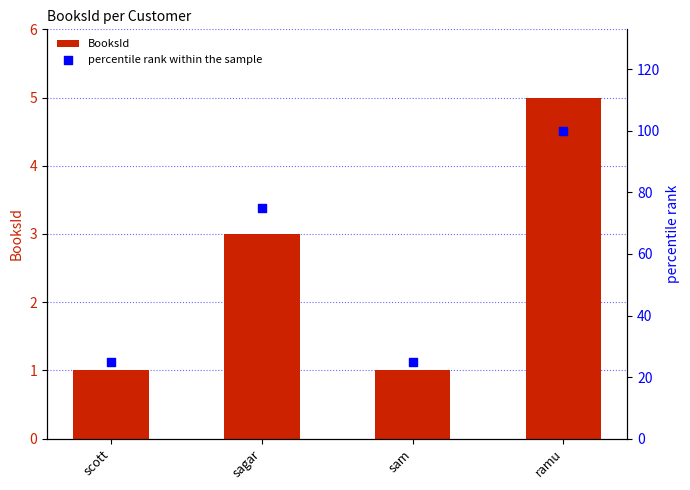

Is the value of BooksId at sagar greater than the value of percentile rank within the sample at sagar?

No